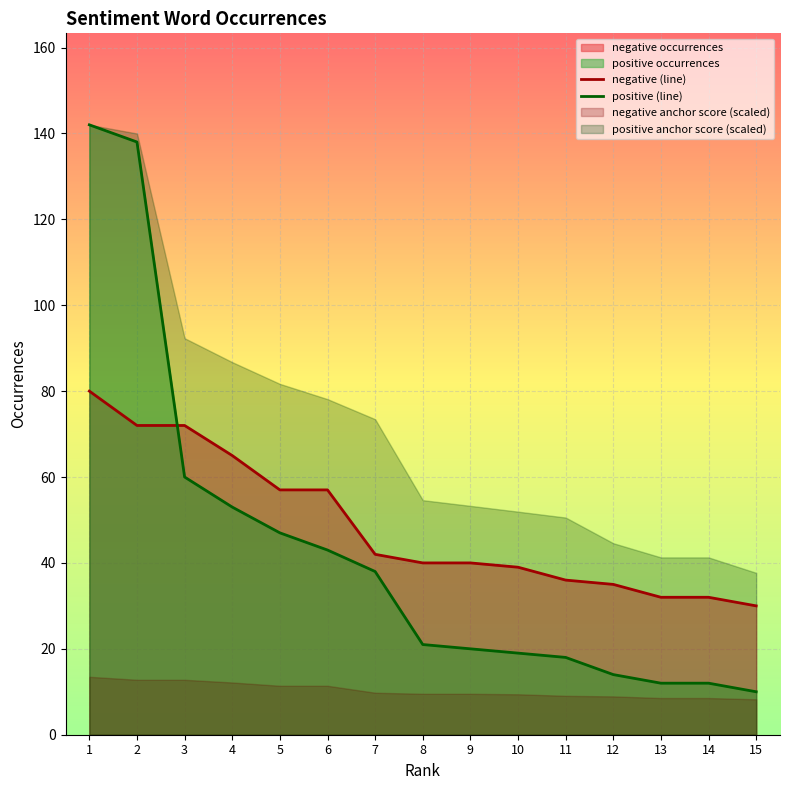

At which category is the sum across all series the highest?

1